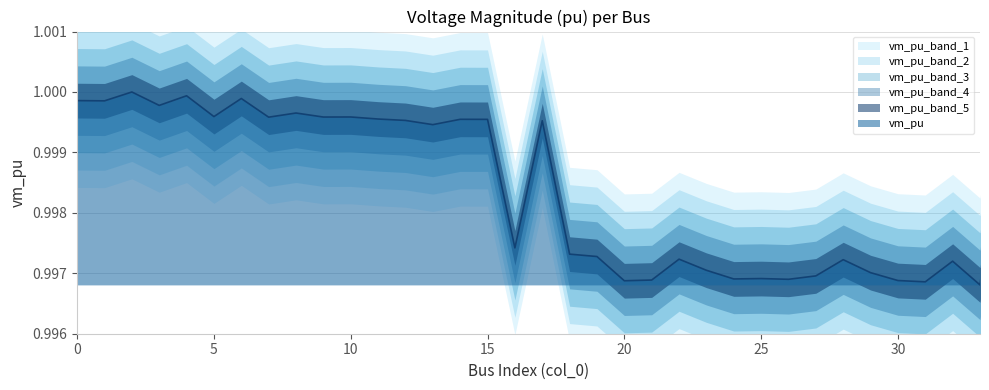

The value at 21 is 0.5. True or false?

False